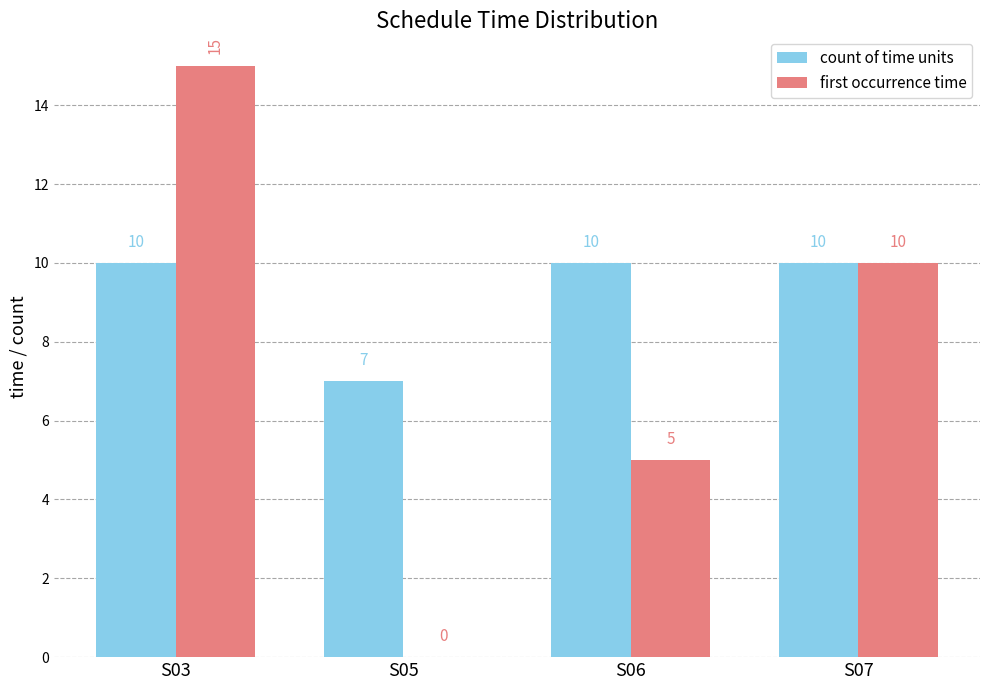

What is the sum of all count of time units values?

37